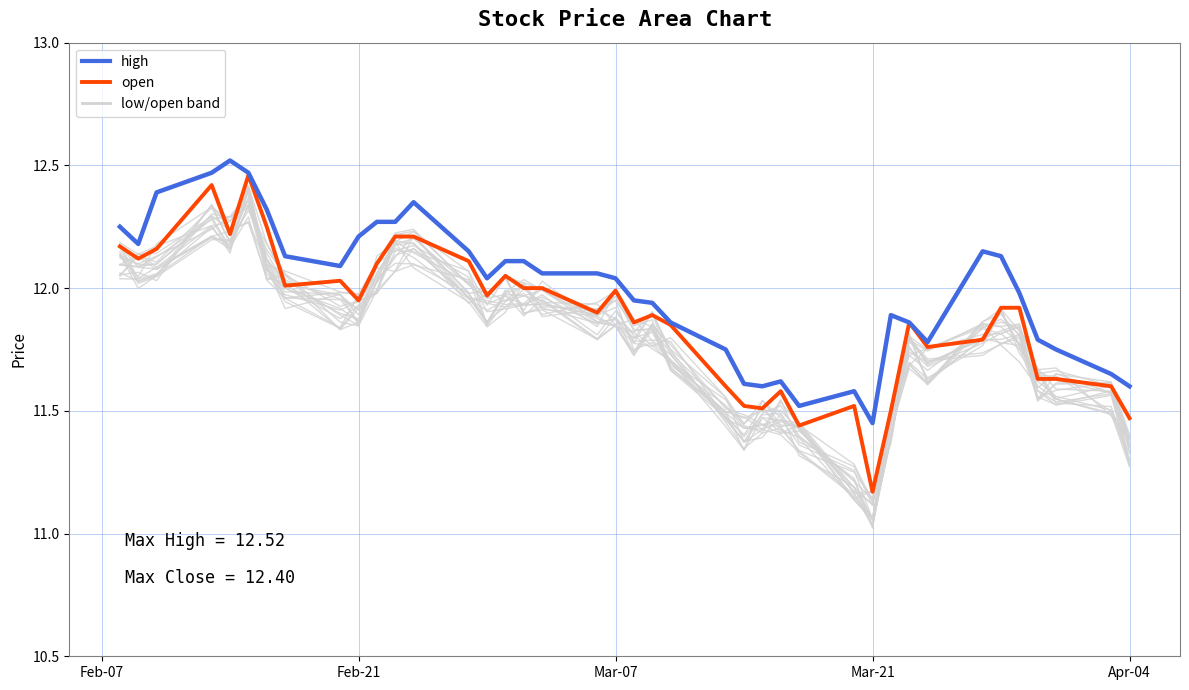

How many categories are shown in the chart?

40